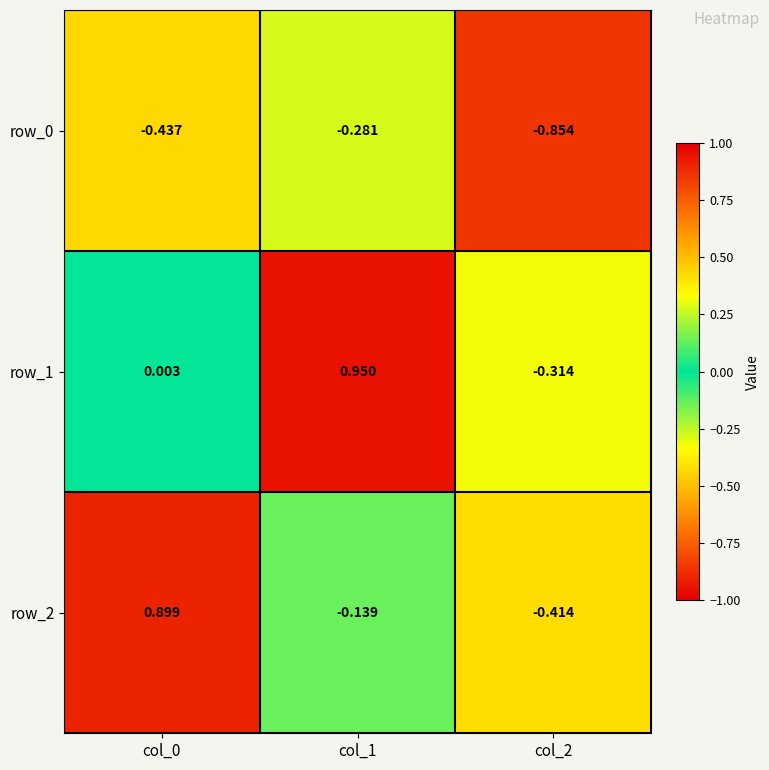

Is the value of row_2 at col_0 greater than the value of row_1 at col_1?

No